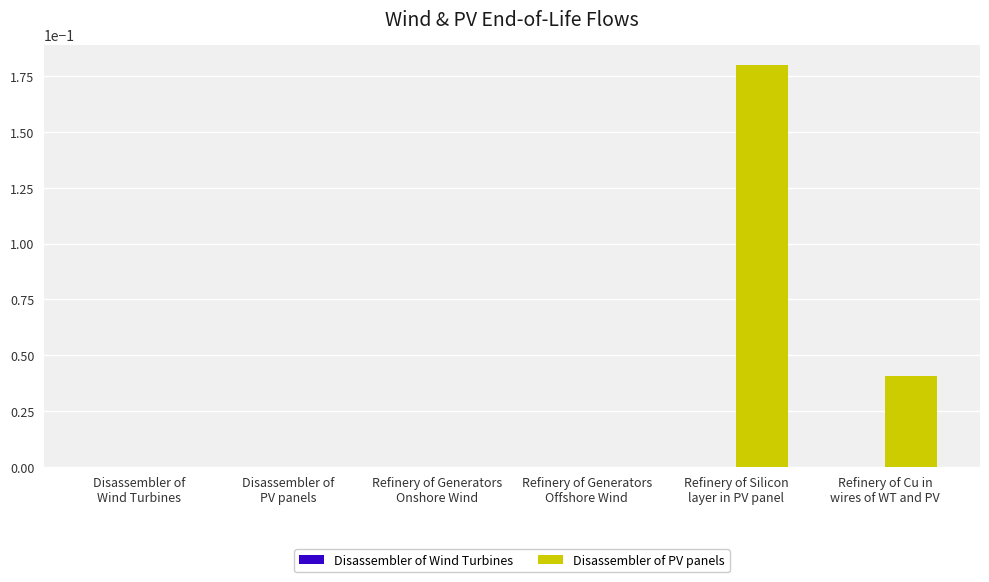

Which series has the largest total across all categories?

Disassembler of PV panels